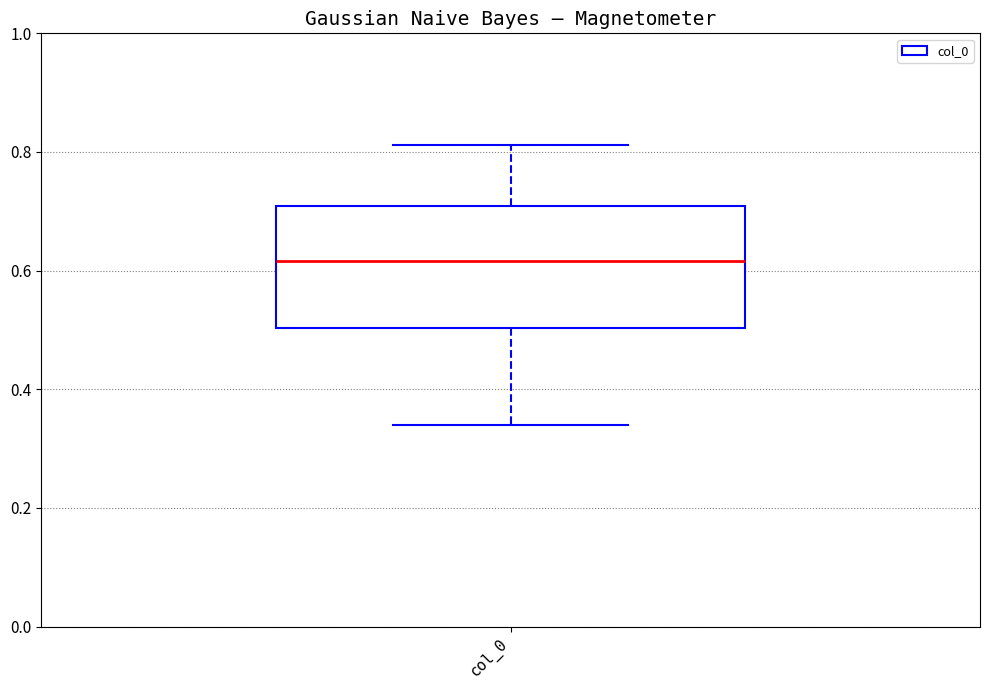

Transcribe this box plot: give where the median line is, the range the box spans, and where the two whiskers end, as read against the y-axis. The values are not printed on the chart, so give them approximately, as read against the axis.

median 0.62, box 0.50 to 0.70, whiskers 0.34 to 0.82